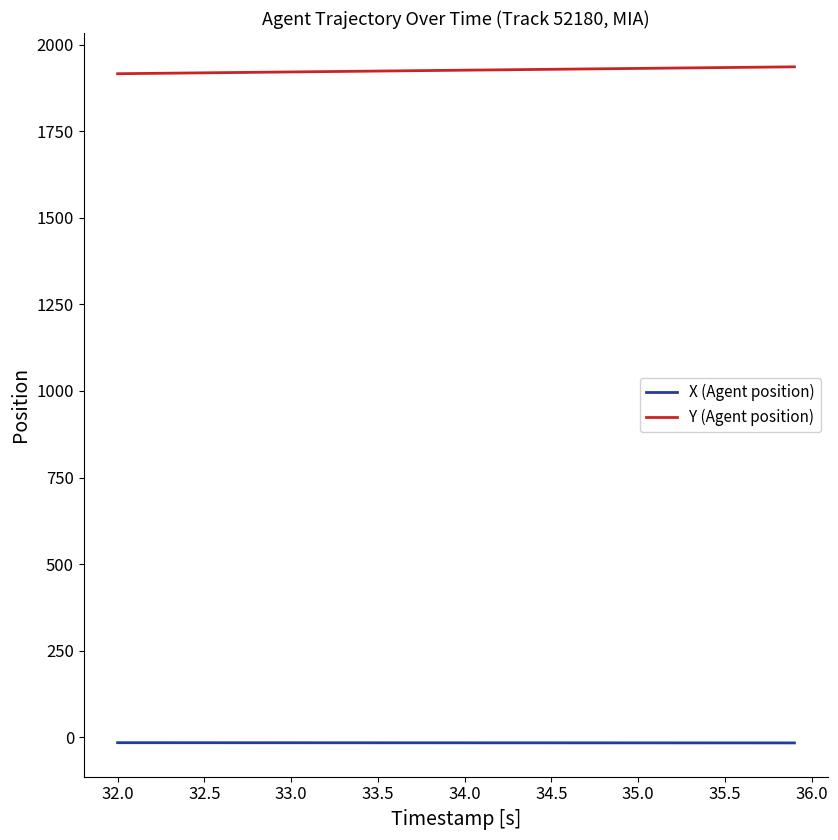

List the series in order of their peak value, highest first.

Y (Agent position), X (Agent position)